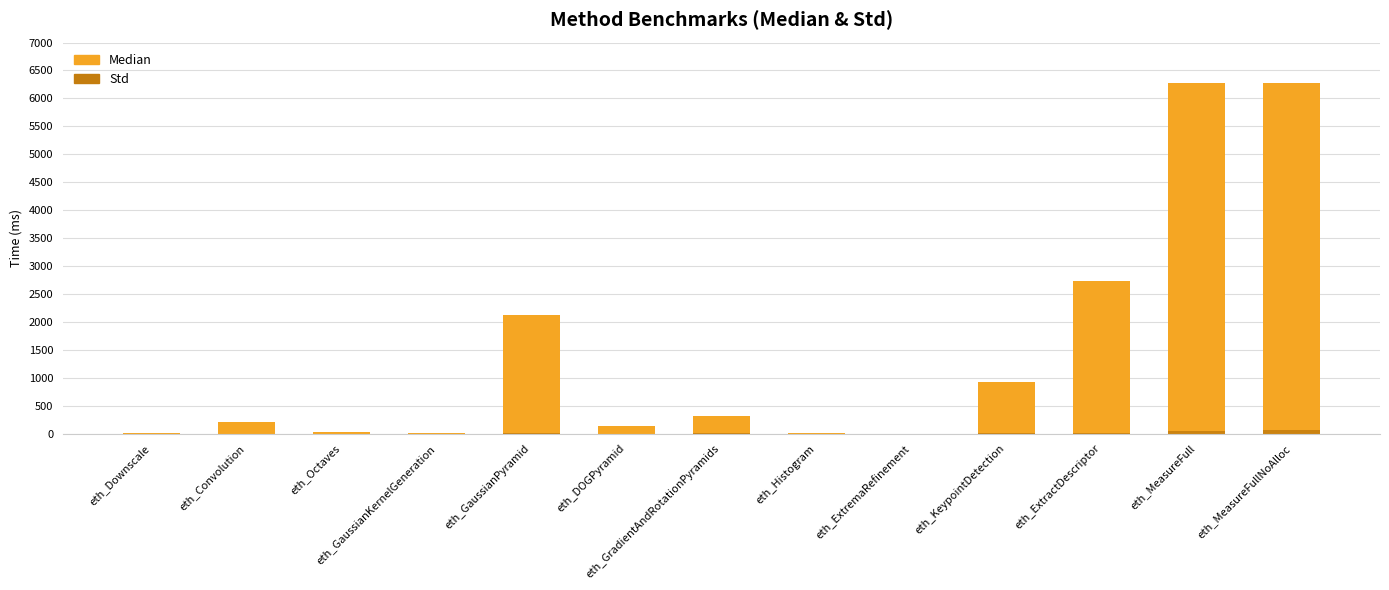

Which series changed the most between eth_DOGPyramid and eth_MeasureFullNoAlloc?

Median